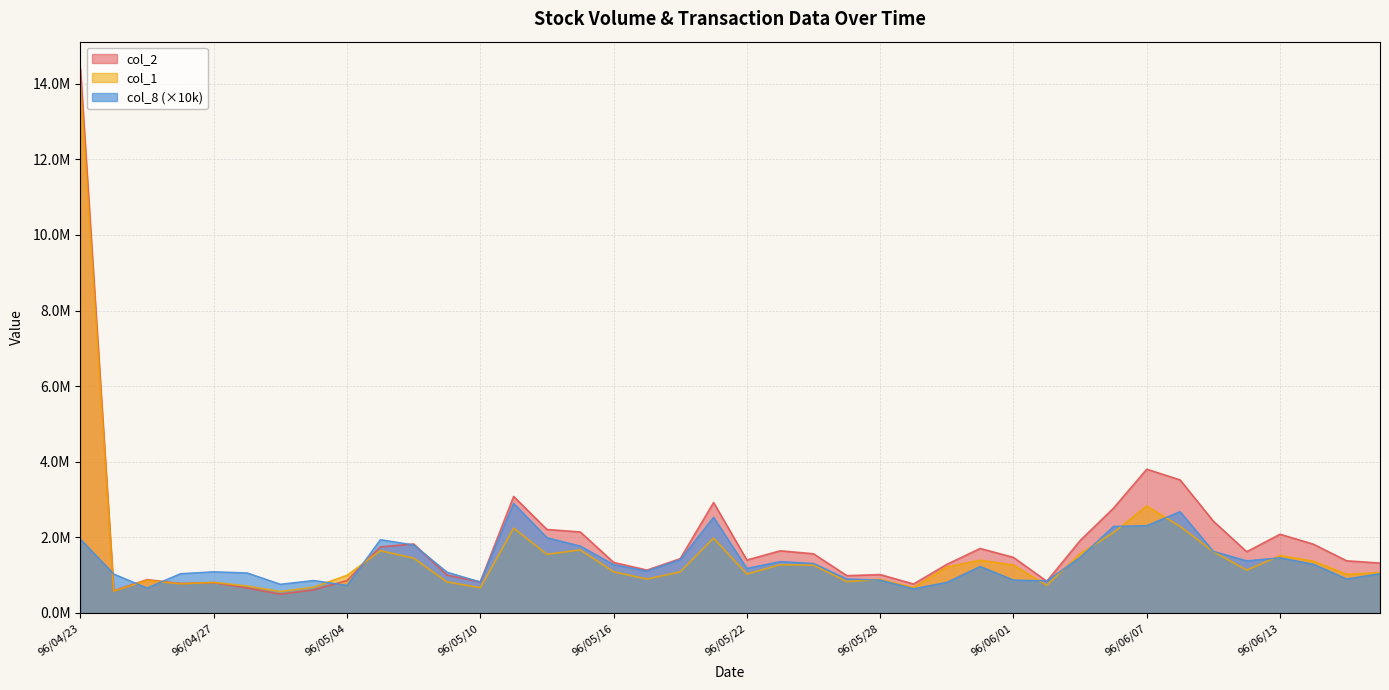

Is it true that col_1 equals 1948258 at 96/06/14?

False